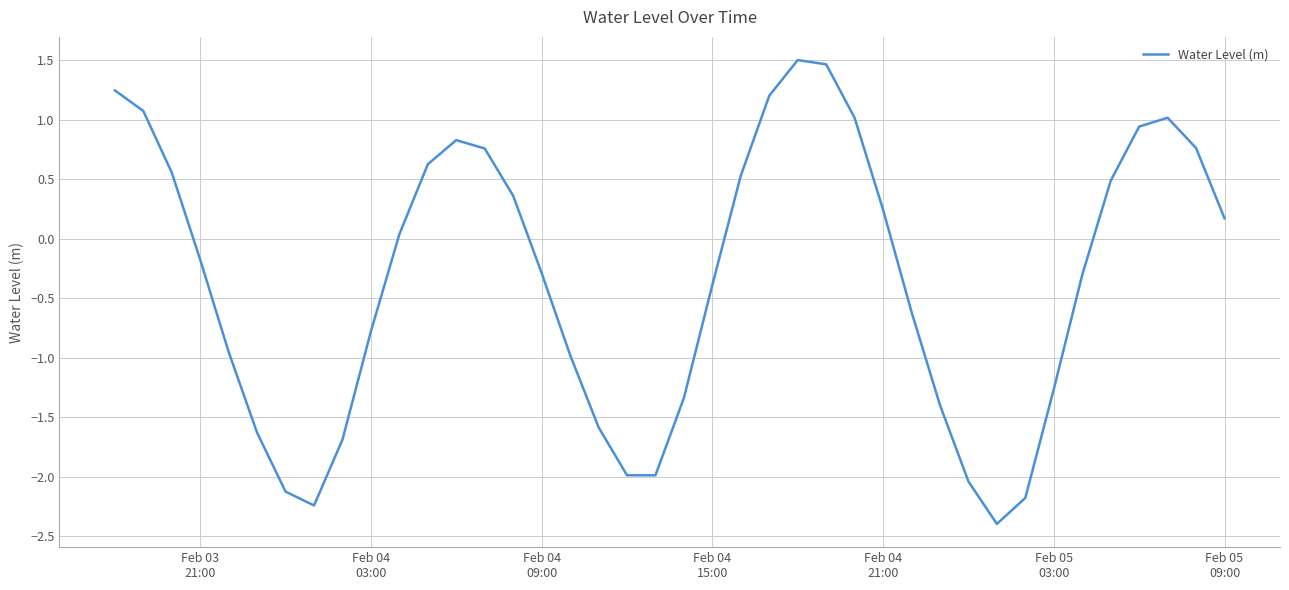

How many distinct data groups are displayed?

1